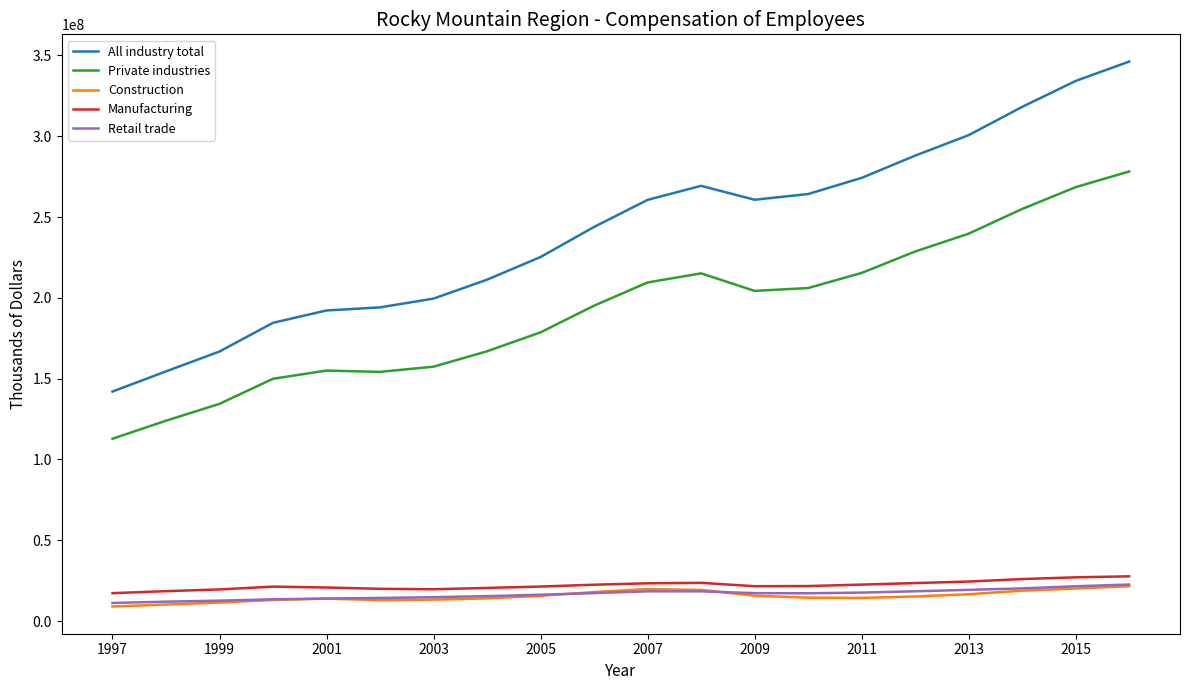

Which series has the largest total across all categories?

All industry total